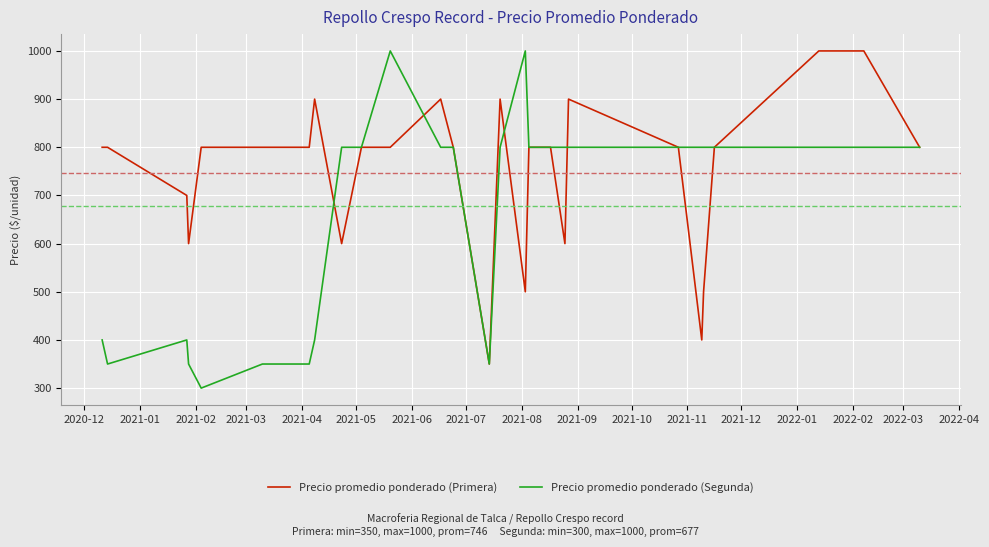

True or false: Precio promedio ponderado (Primera) and Precio promedio ponderado (Segunda) intersect in this chart.

True